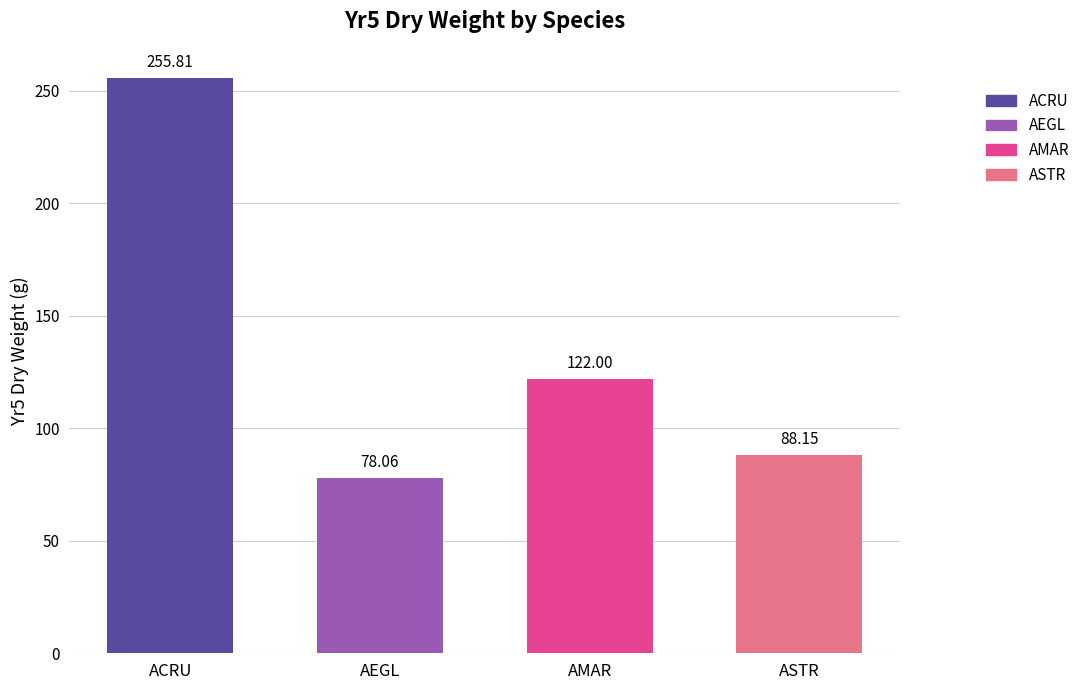

Approximately how many times larger is the value at AMAR compared to AEGL?

1.6